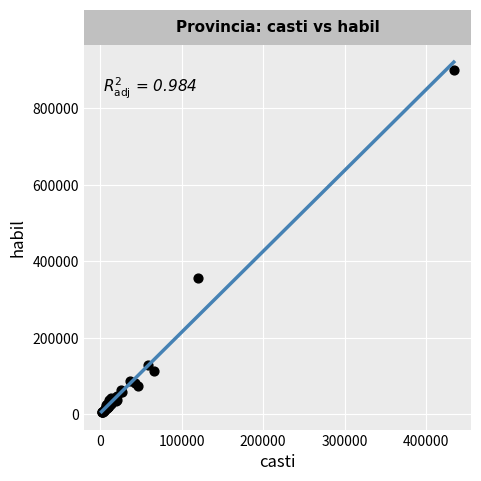

What Y value in the scatter plot is closest to 453539?

356727